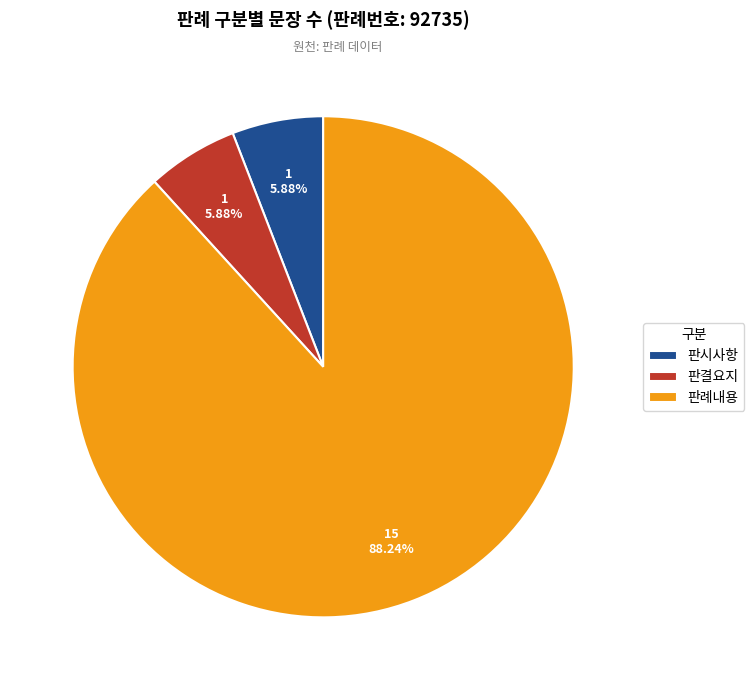

Is the sum of 판결요지 and 판시사항 greater than half?

No